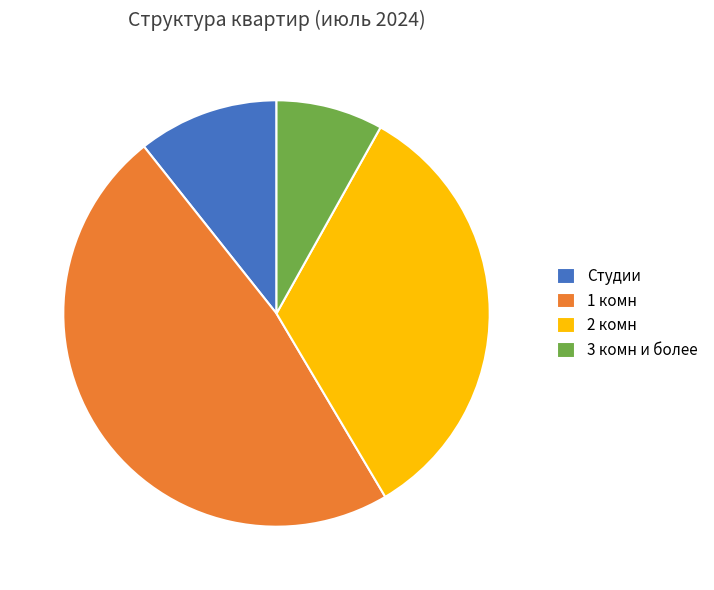

The 1 комн slice represents 33% of the pie. True or false?

False